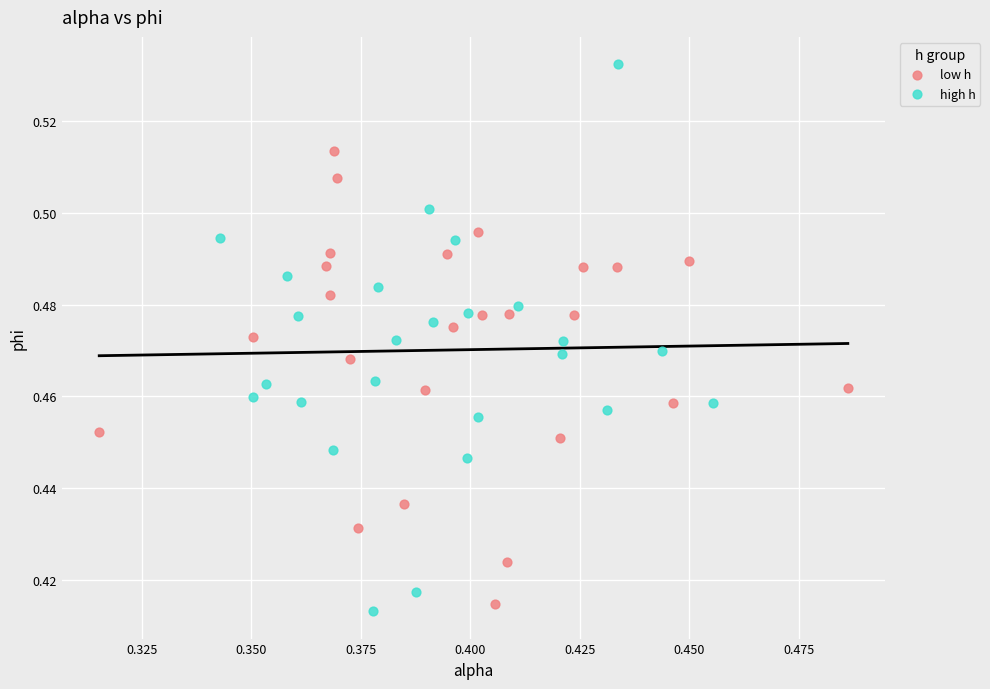

Which series contains the highest Y value?

high h